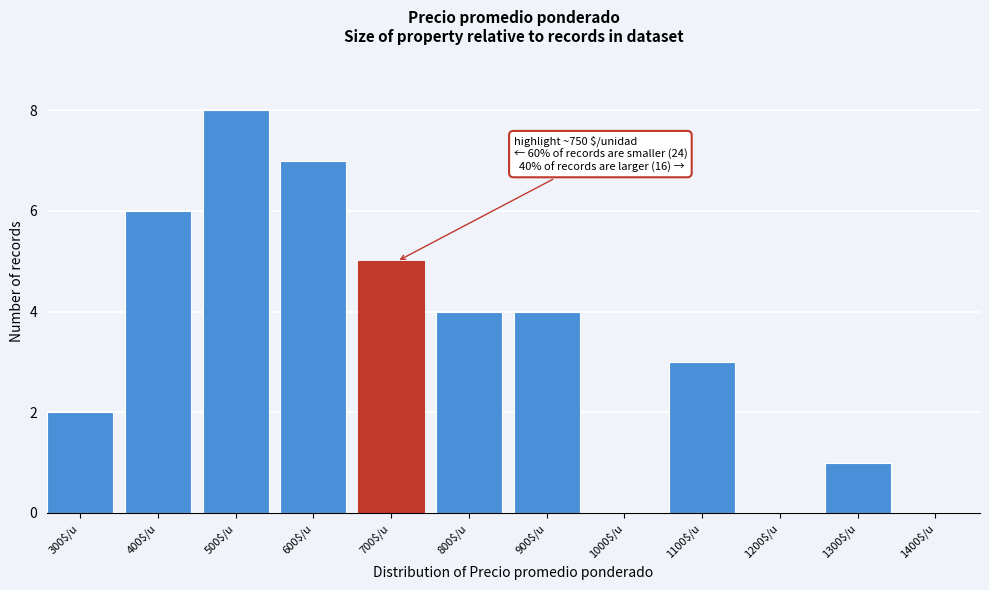

Which category has the highest value across all series?

500$/u